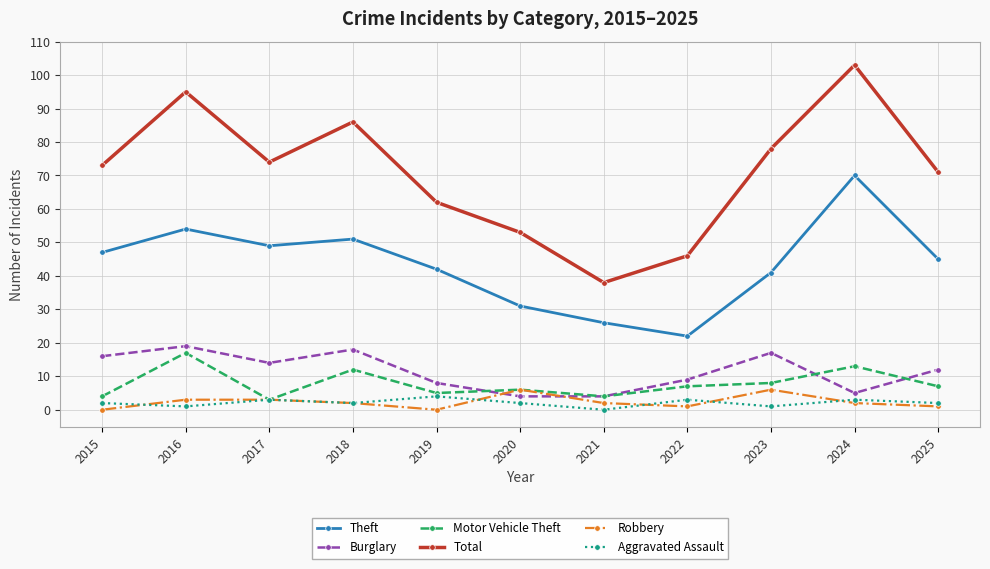

Which series ends up on top after the final intersection of Robbery and Aggravated Assault?

Aggravated Assault